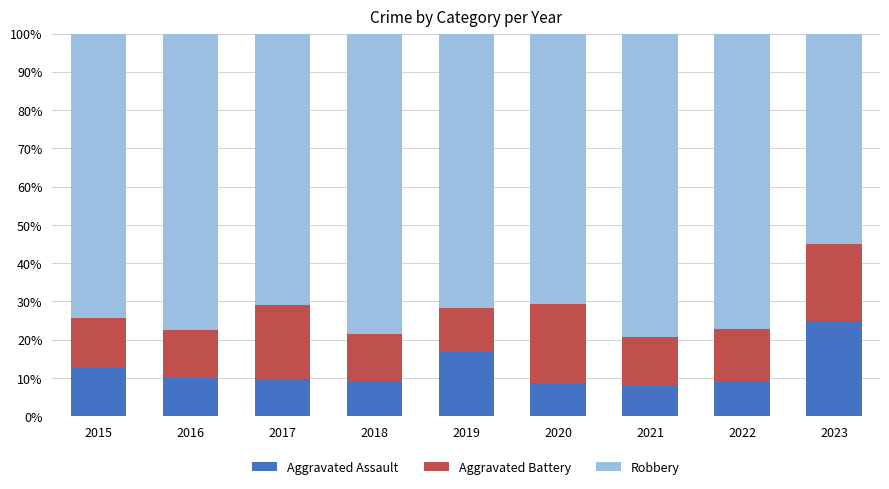

The value of Aggravated Assault at 2019 is 7.2. True or false?

False